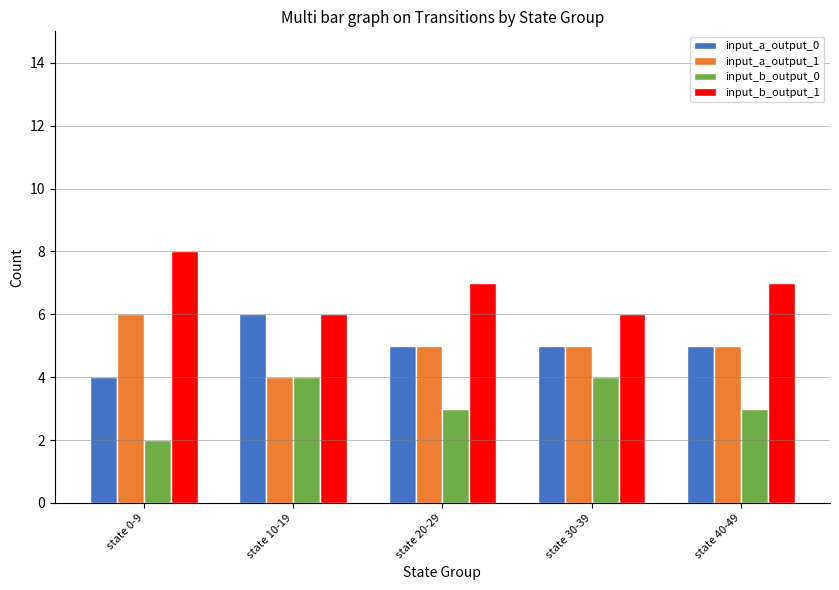

What are all the series names shown in the legend?

input_a_output_0, input_a_output_1, input_b_output_0, input_b_output_1